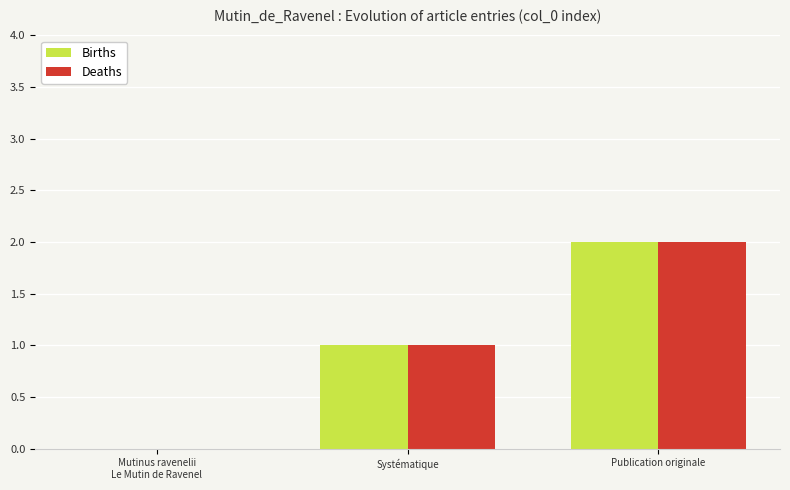

What is the sum of all Deaths values?

3